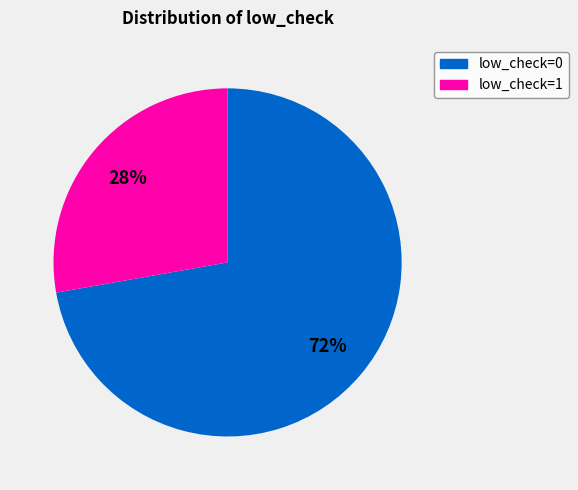

The low_check=0 slice represents 72% of the pie. True or false?

True